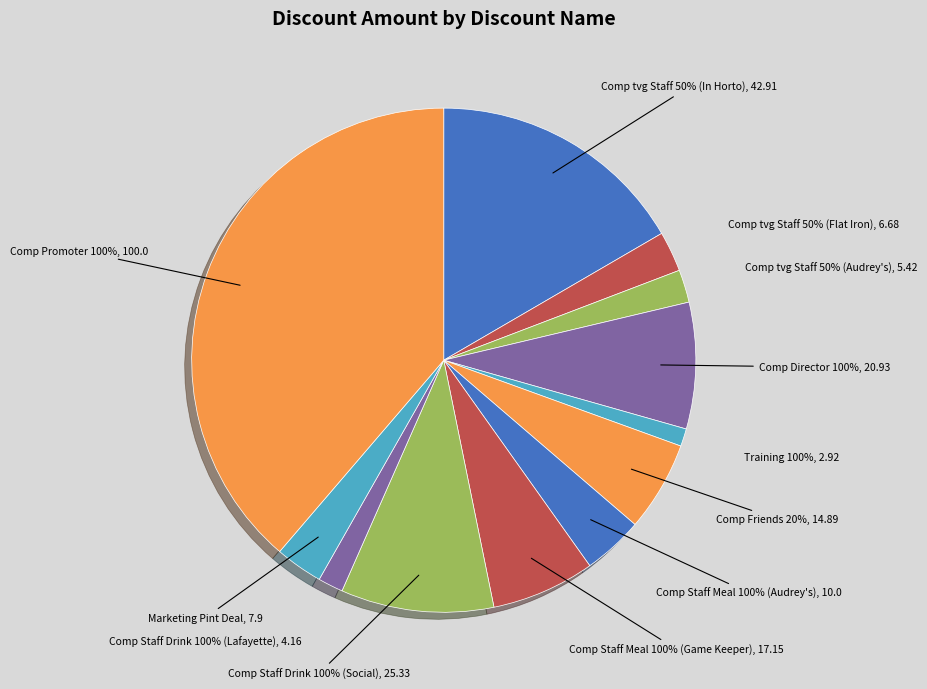

Does Comp Friends of Audrey's 20% represent more than half of the total?

No